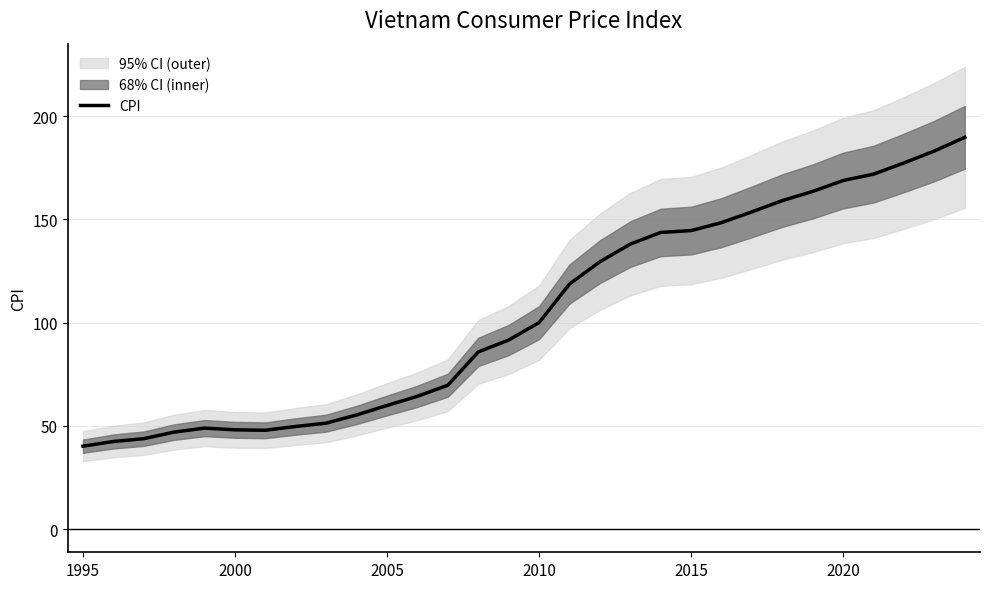

How many interior local valleys (lower than both neighbors) does the data have?

1